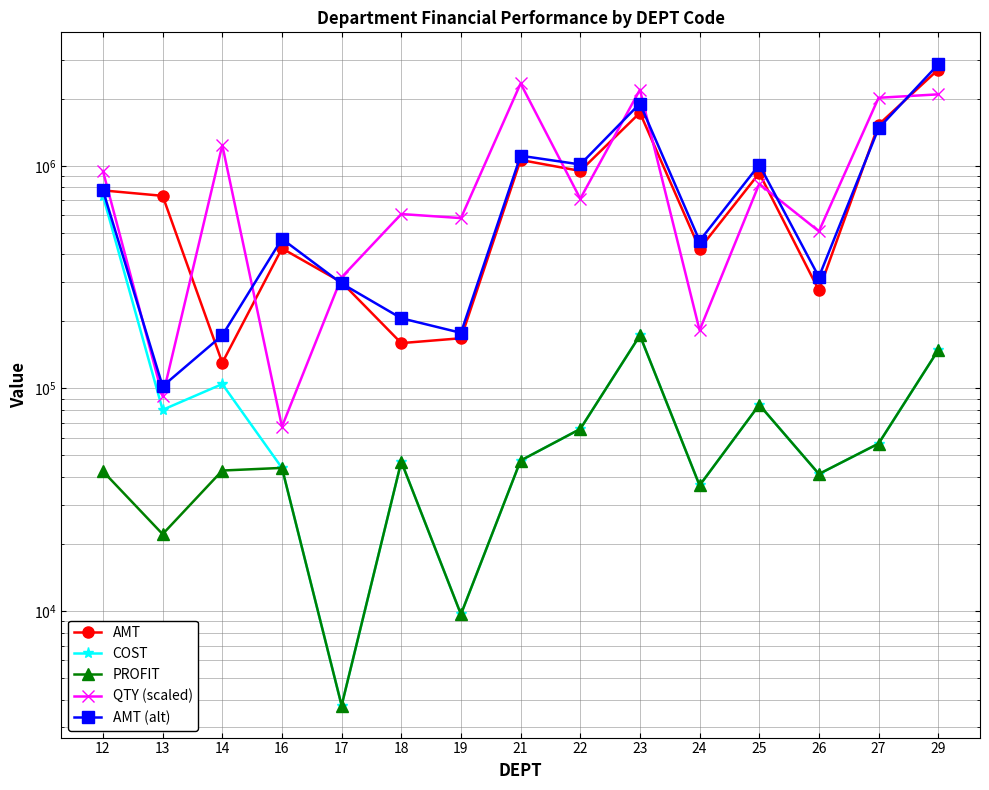

In QTY (scaled), how many points are lower than both neighbors (excluding endpoints)?

6